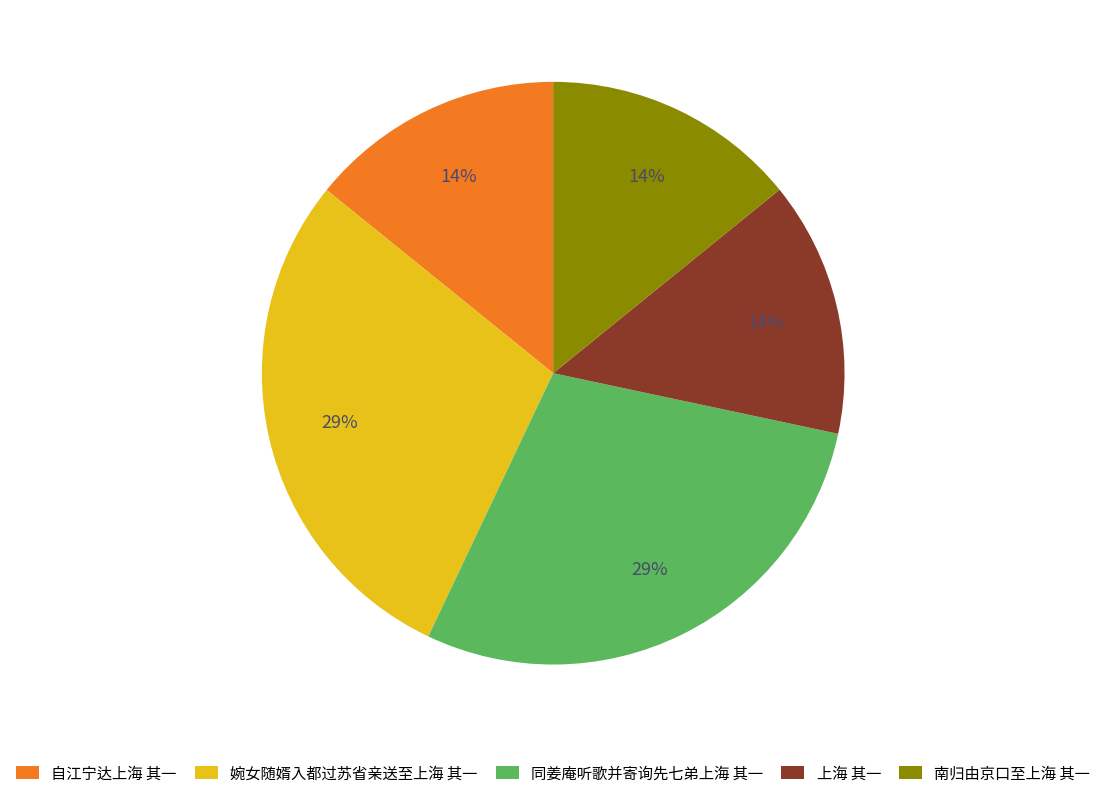

To the nearest percent, what percentage of the pie is 婉女随婿入都过苏省亲送至上海 其一?

29%